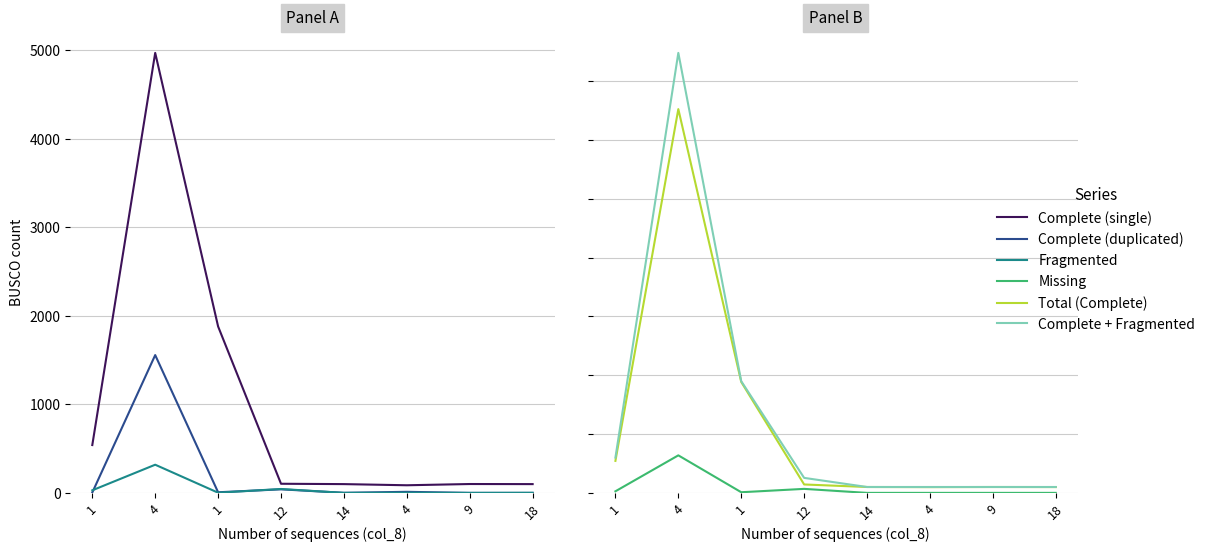

True or false: Complete (duplicated) and Complete (single) intersect in this chart.

False